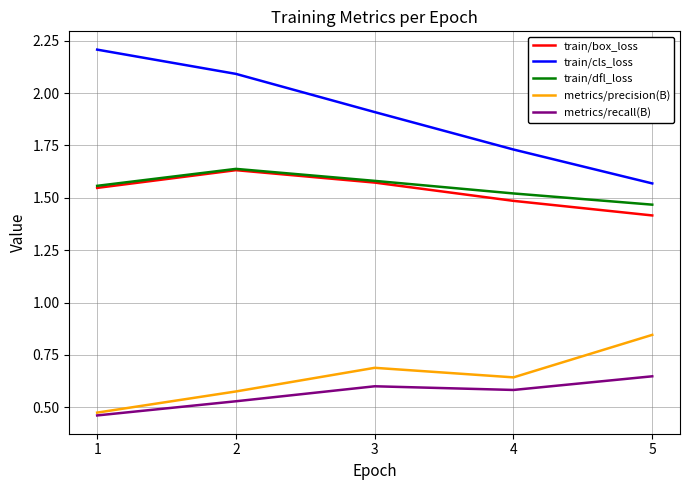

True or false: train/box_loss has a value of 1.5 at 1.

True